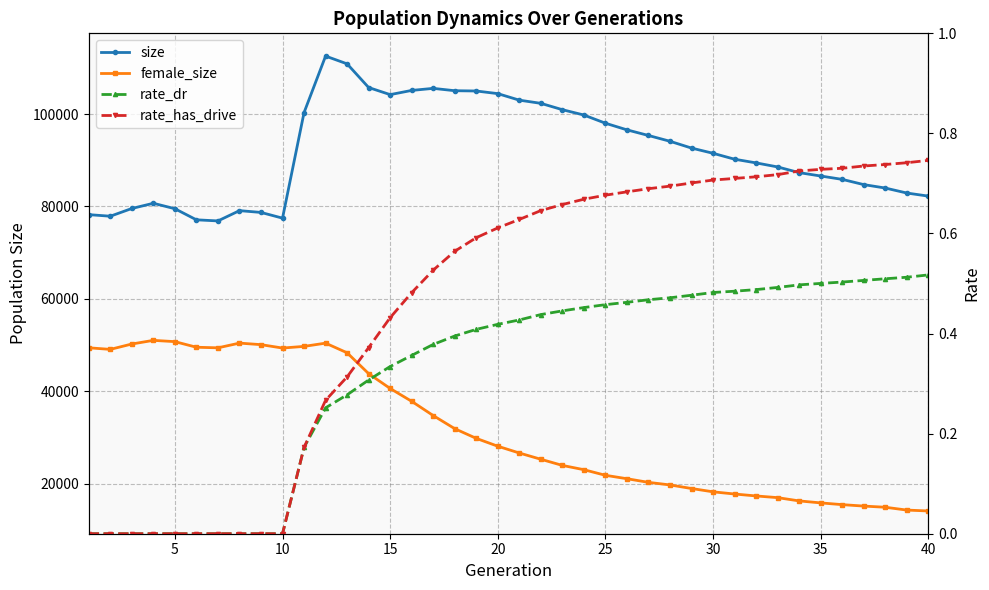

In female_size, how many points are lower than both neighbors (excluding endpoints)?

3